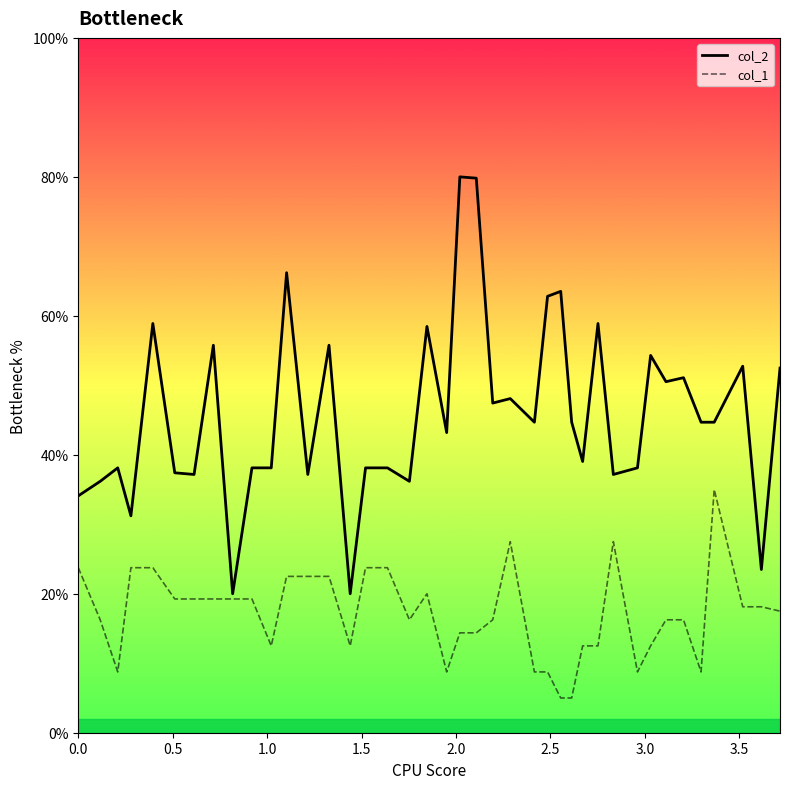

What is the lowest value of the col_1 series?

5.0